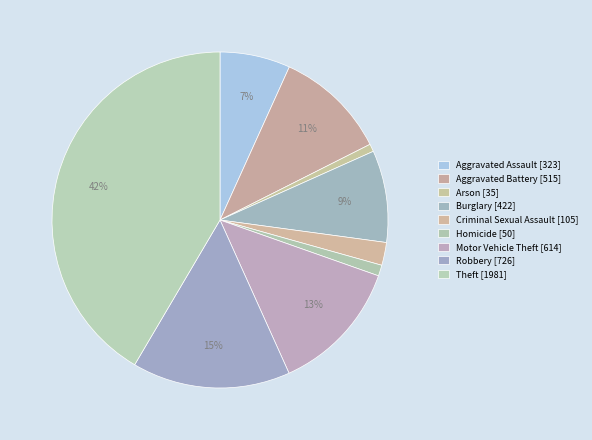

Count the number of slices in the pie.

9